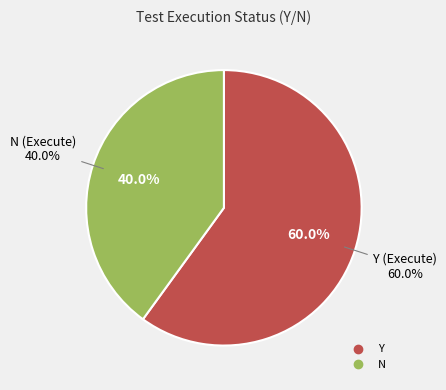

What percentage is the Y slice, to the nearest percent?

60%